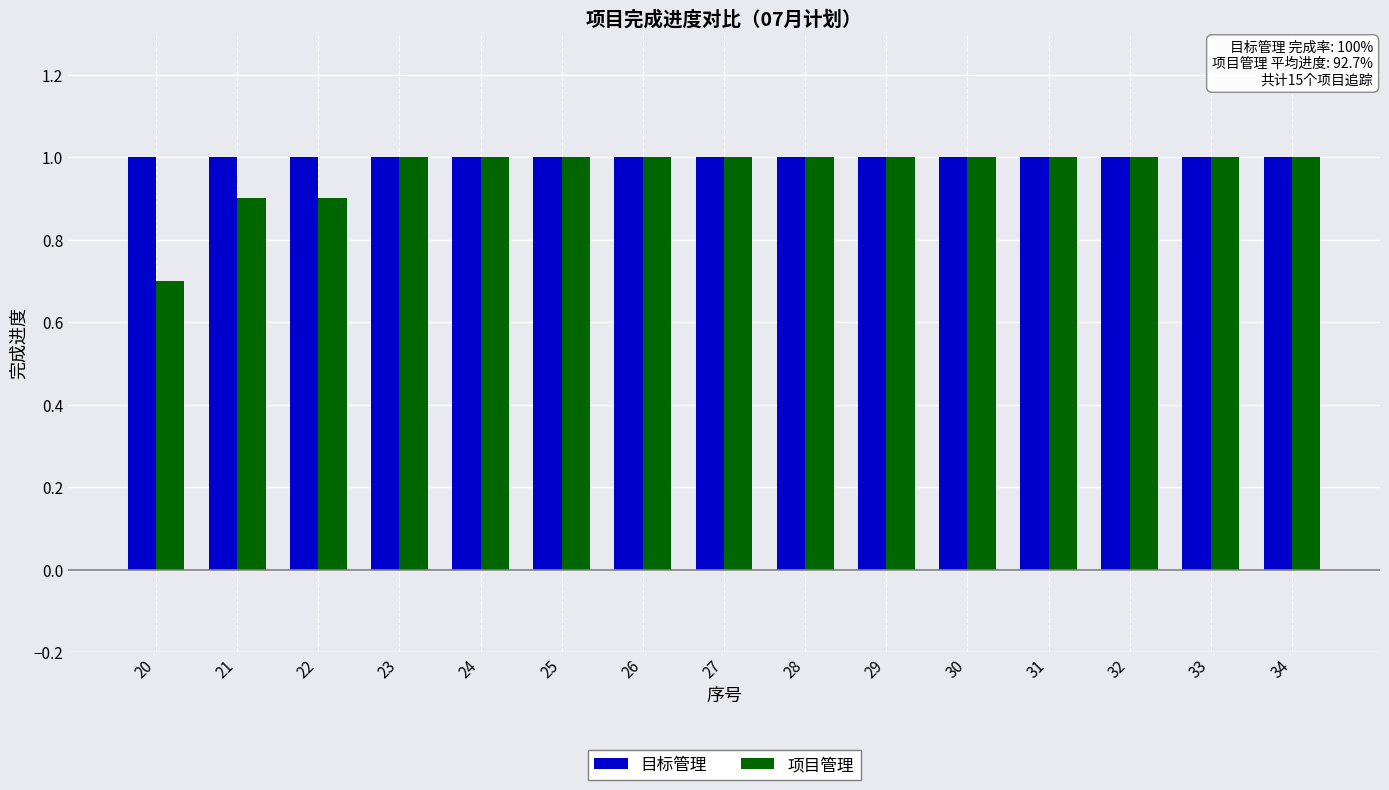

Rank the series at 22 from lowest to highest value.

项目管理, 目标管理